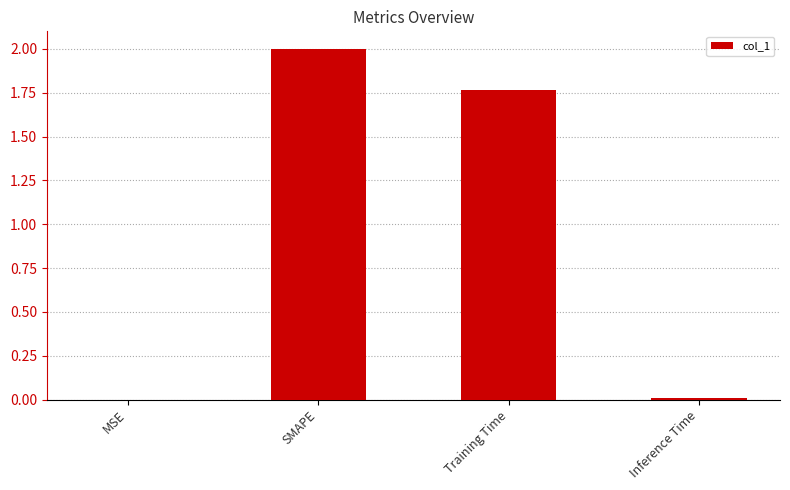

What is the sum of all values?

3.8